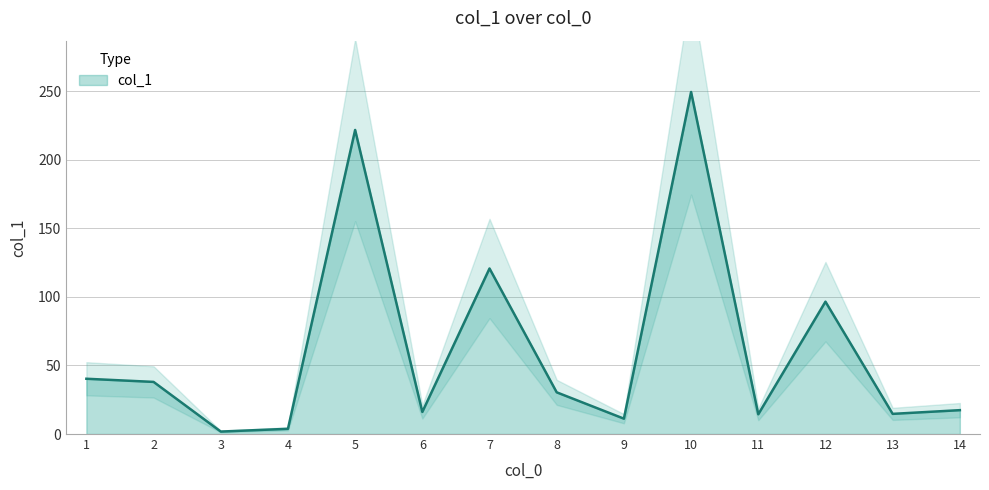

The col_1 series shows 11.2 at 9. True or false?

True